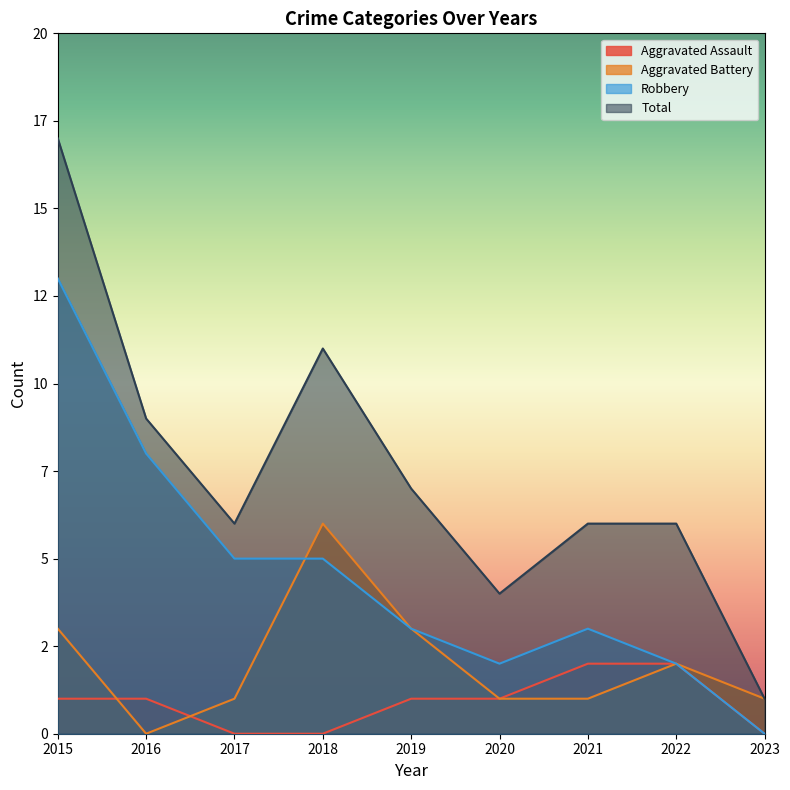

True or false: Total has a value of 6 at 2021.

True